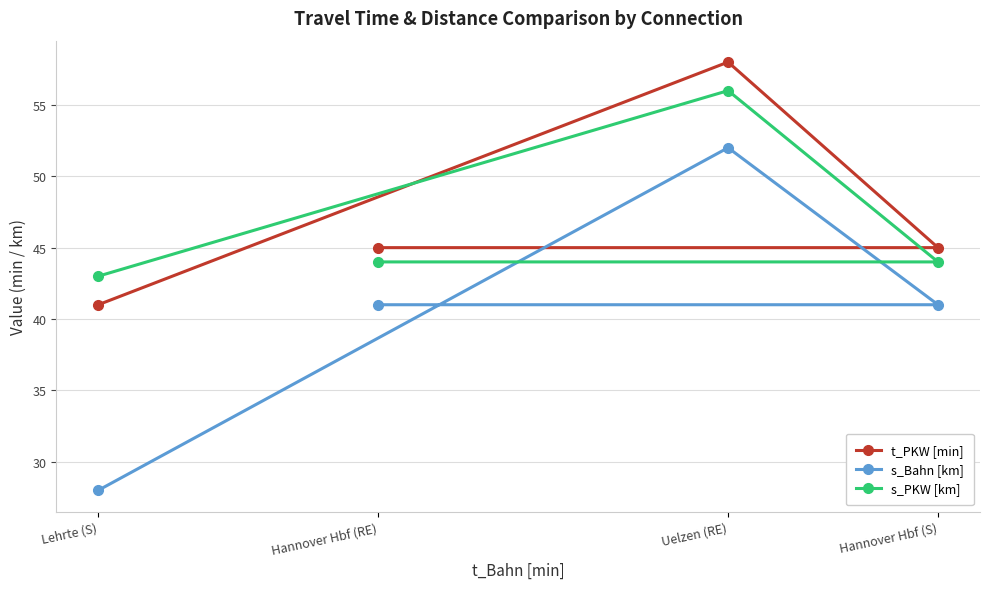

The value of s_PKW [km] at Hannover Hbf (RE) is 44. True or false?

True